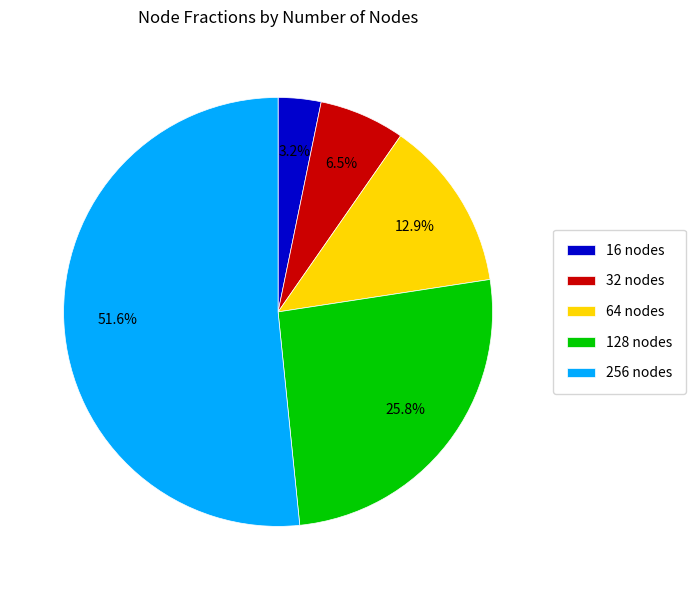

Which has a higher value, 16 nodes or 256 nodes?

256 nodes